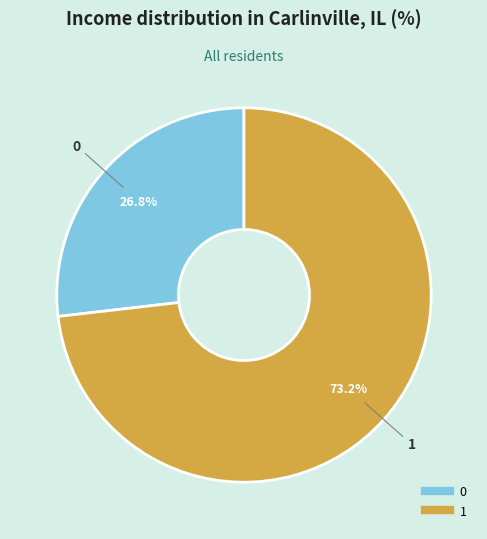

How many segments does this pie chart have?

2